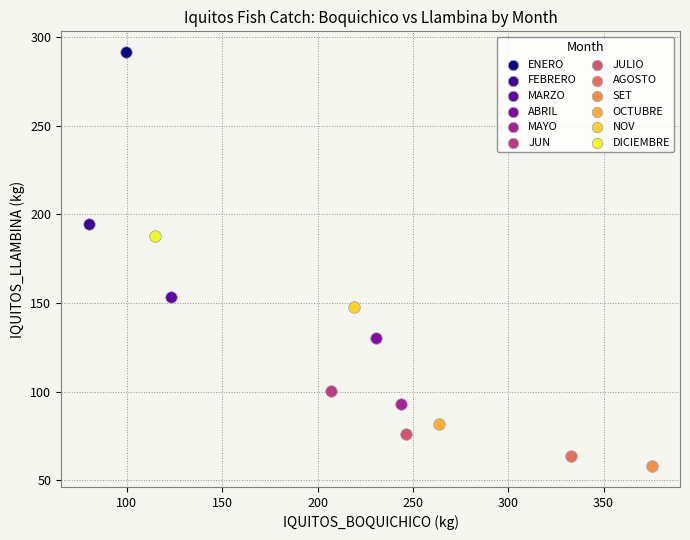

What are all the series names shown in the legend?

ENERO, FEBRERO, MARZO, ABRIL, MAYO, JUN, JULIO, AGOSTO, SET, OCTUBRE, NOV, DICIEMBRE